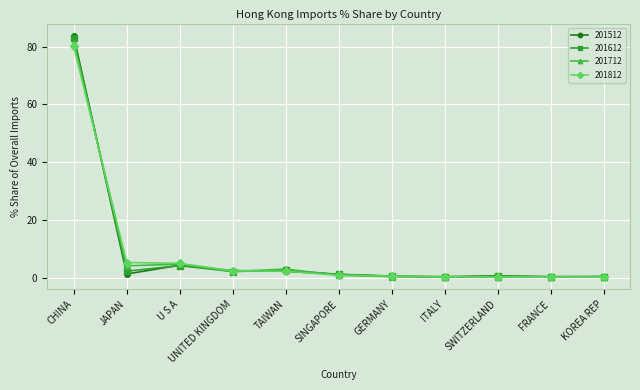

What is the approximate value of 201512 at GERMANY?

0.6